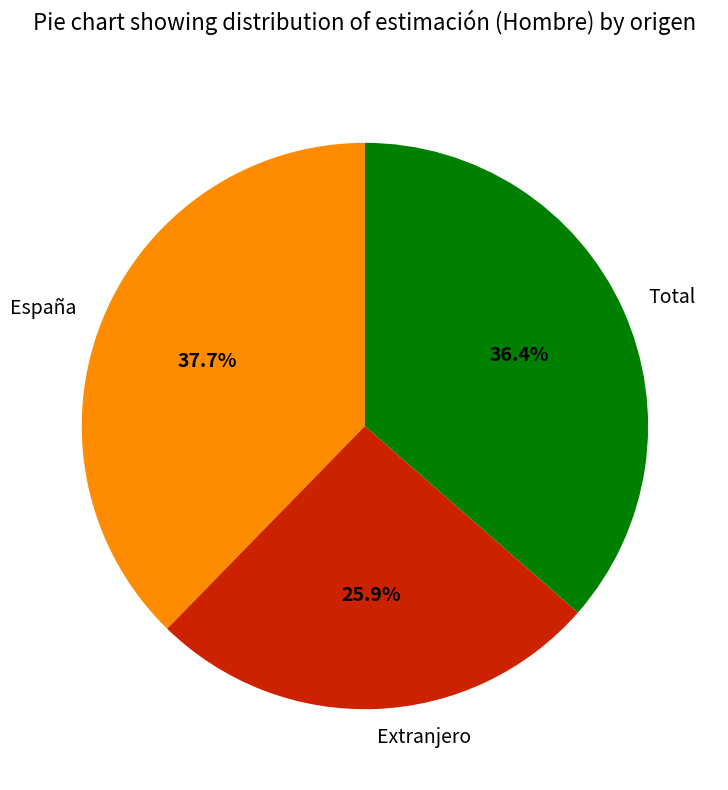

Does any single category account for the majority?

No